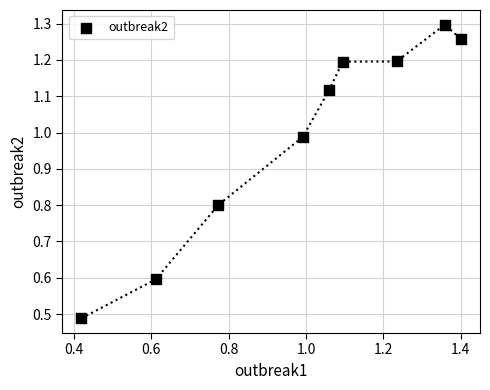

What is the range of Y values (max minus min)?

0.8